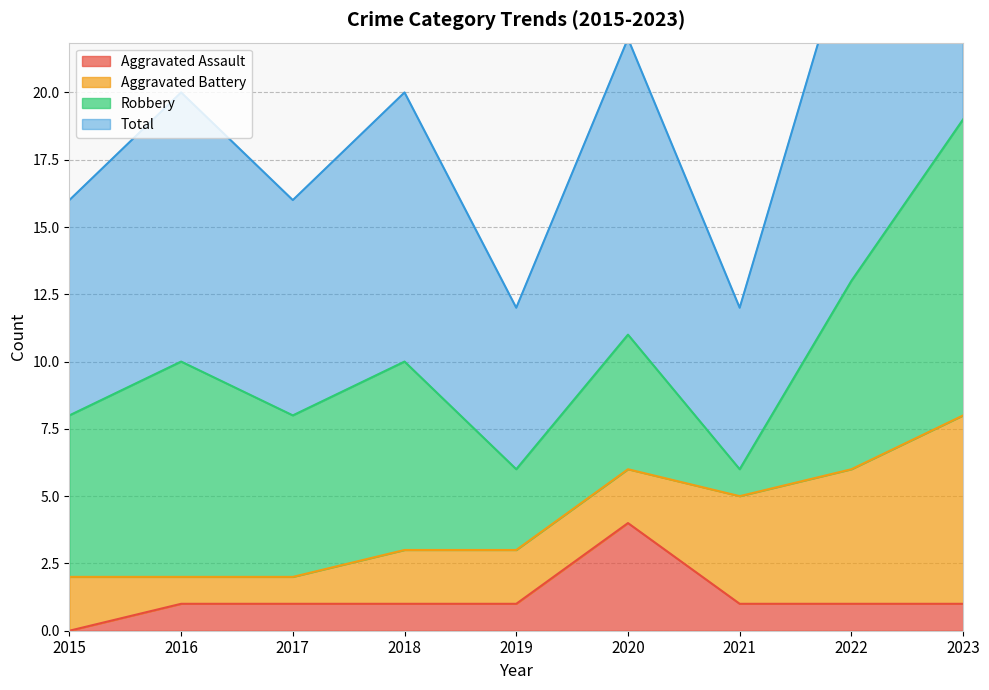

The Aggravated Assault series shows -2 at 2015. True or false?

False